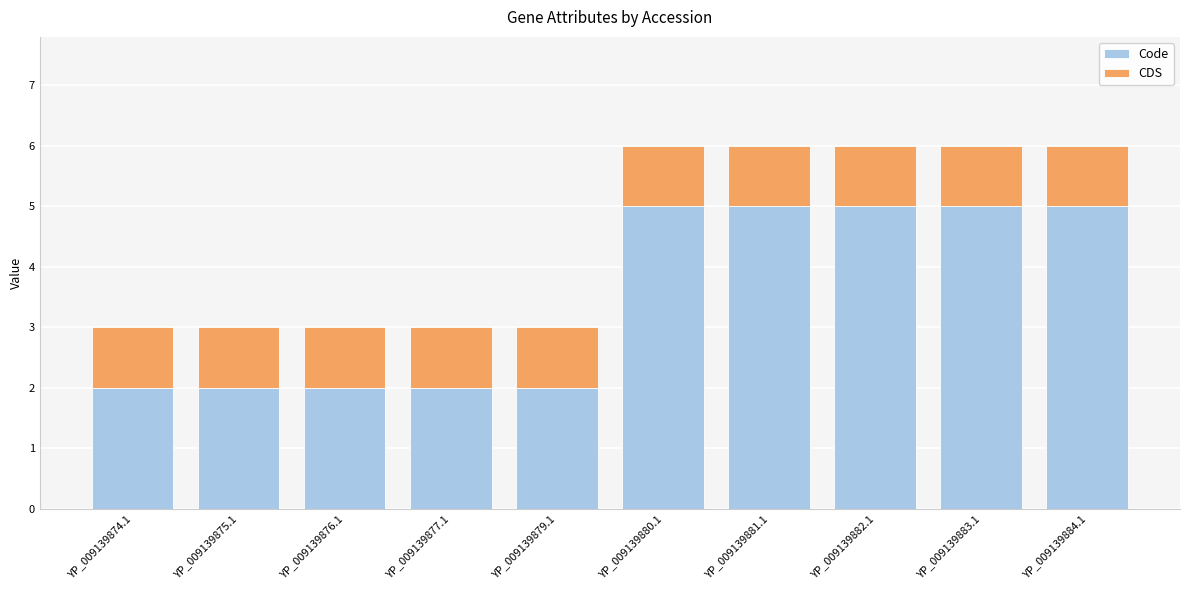

What is the total value across all series at YP_009139882.1?

6